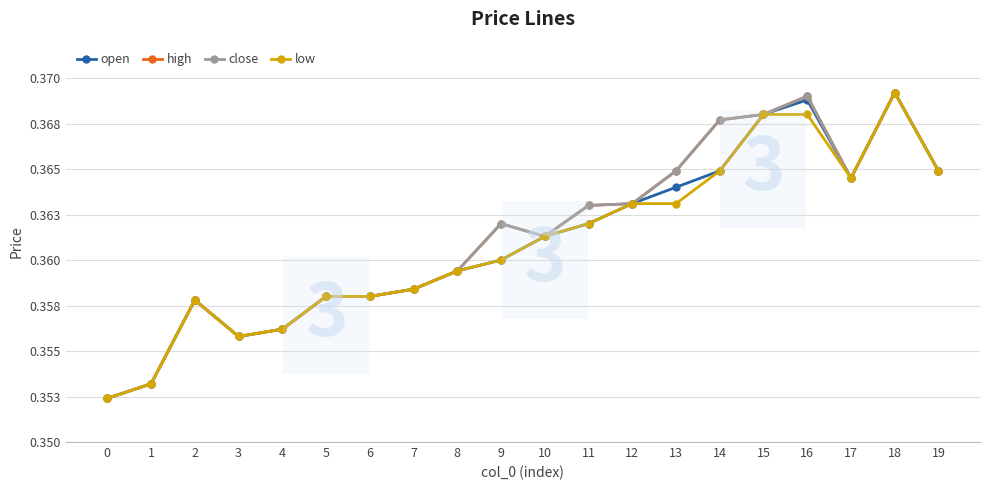

The high series shows 0.4 at 17. True or false?

True